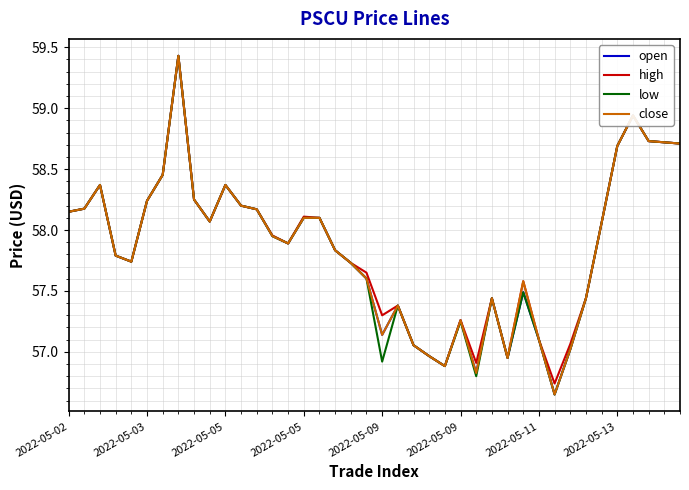

True or false: low has more than 1 interior local peaks.

True